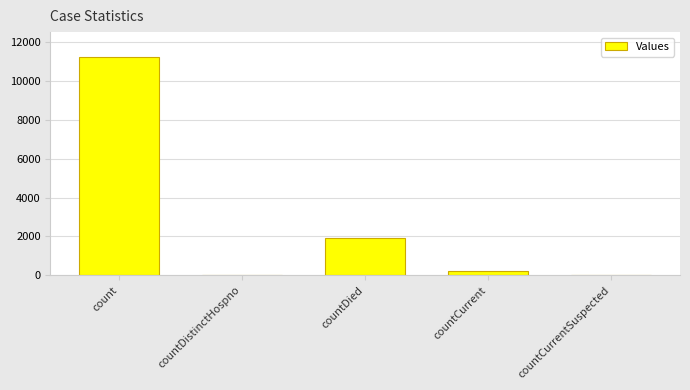

Reading right to left, what are all the values shown in this chart?

countCurrentSuspected=0	countCurrent=237	countDied=1911	countDistinctHospno=0	count=11241